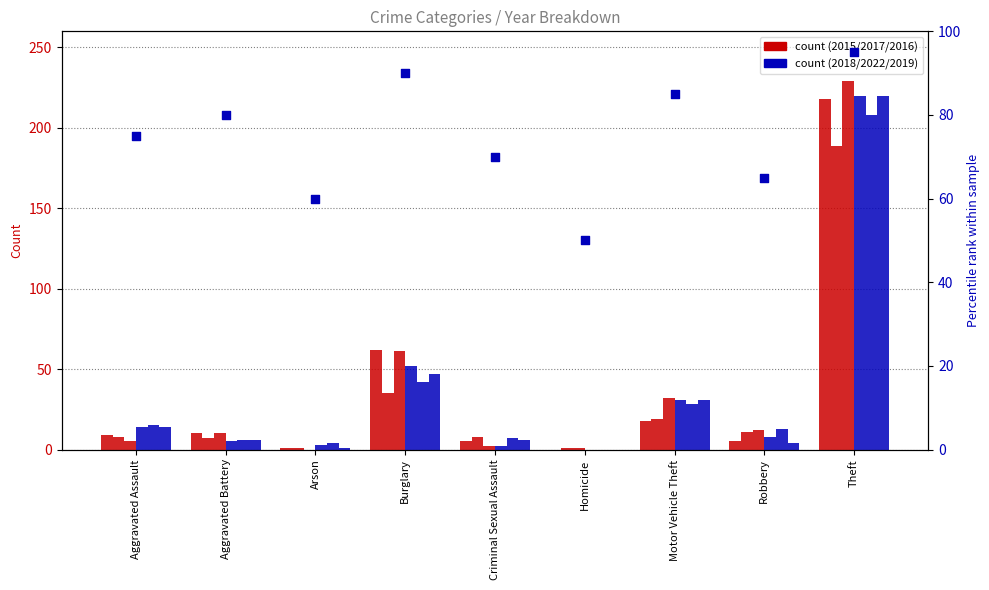

What is the change in value from Arson to Robbery?

+5